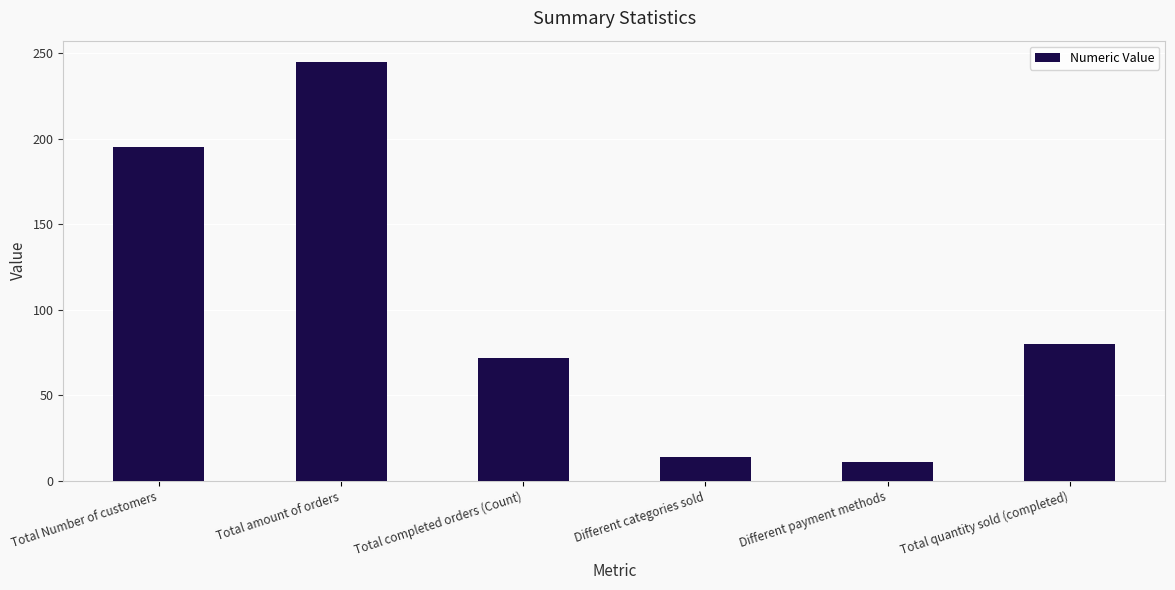

List the labels in order of value, smallest first.

Different payment methods, Different categories sold, Total completed orders (Count), Total quantity sold (completed), Total Number of customers, Total amount of orders